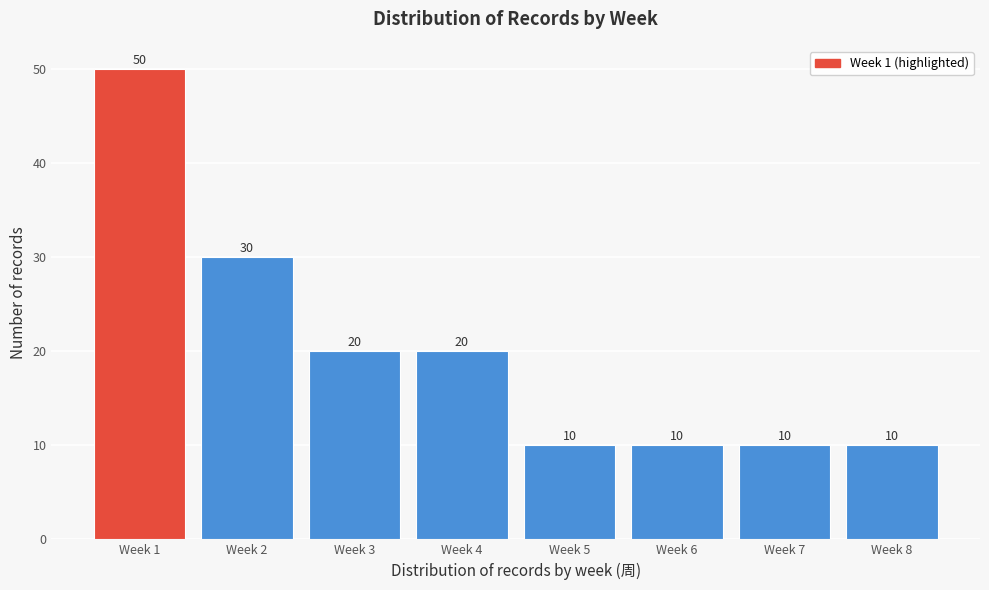

Reading left to right, transcribe all the data shown in this chart.

50	30	20	20	10	10	10	10